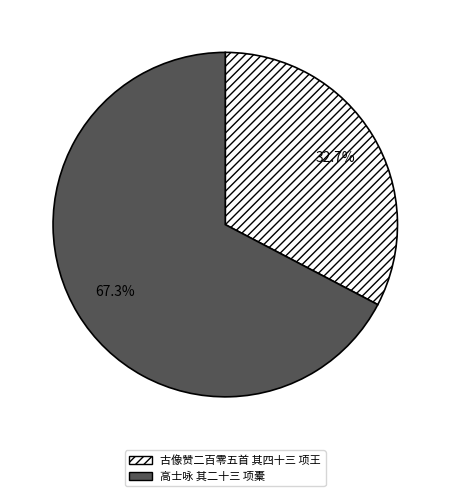

To the nearest percent, what is the average slice percentage?

50%